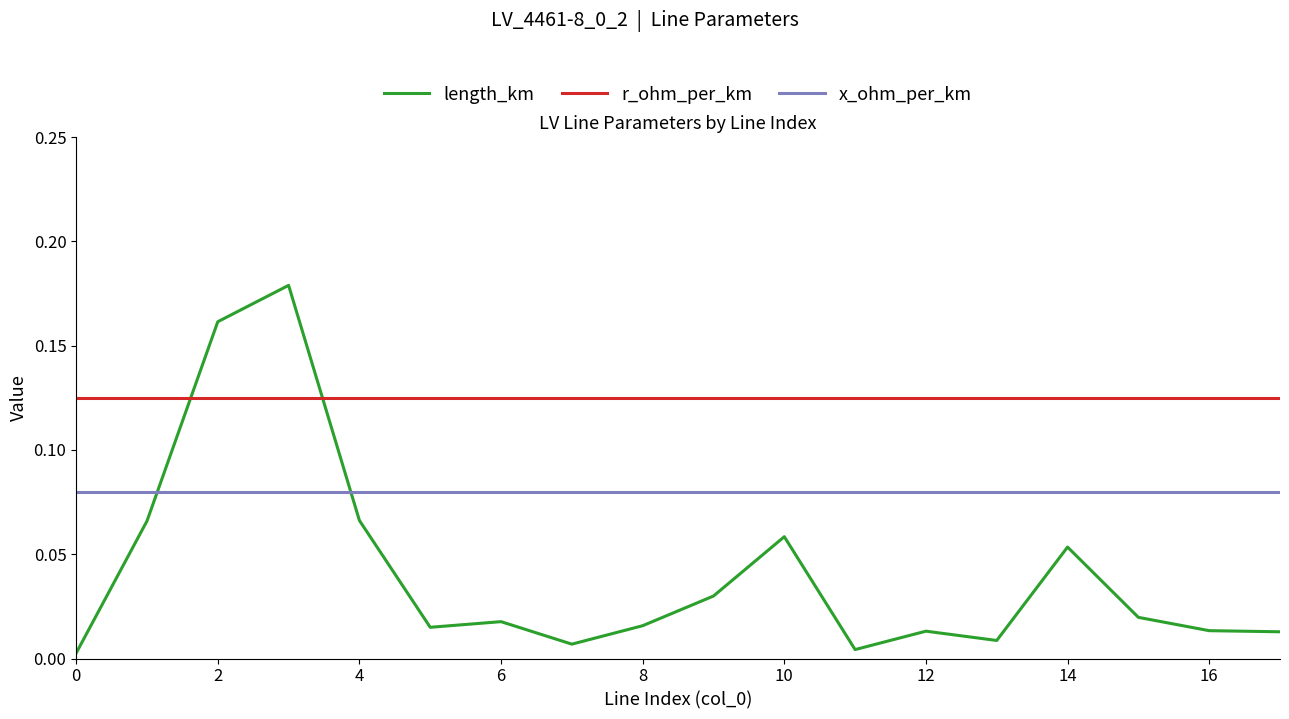

Which series has the largest total across all categories?

r_ohm_per_km